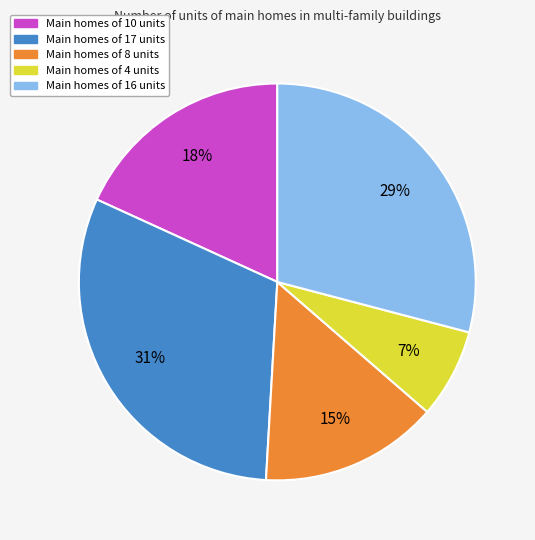

How many slices are in this pie chart?

5